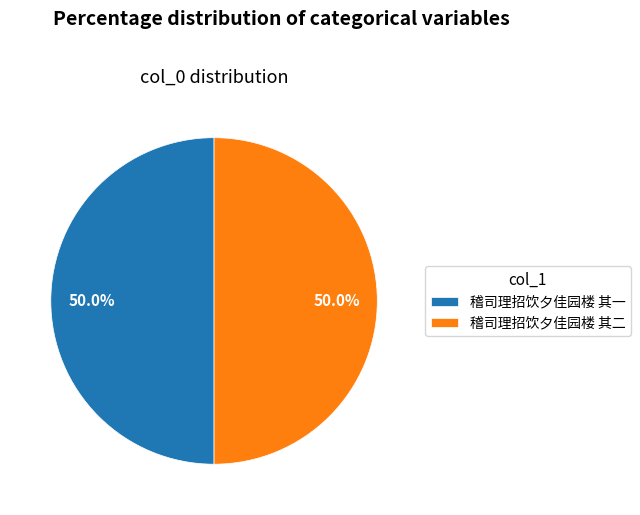

How many slices are in this pie chart?

2